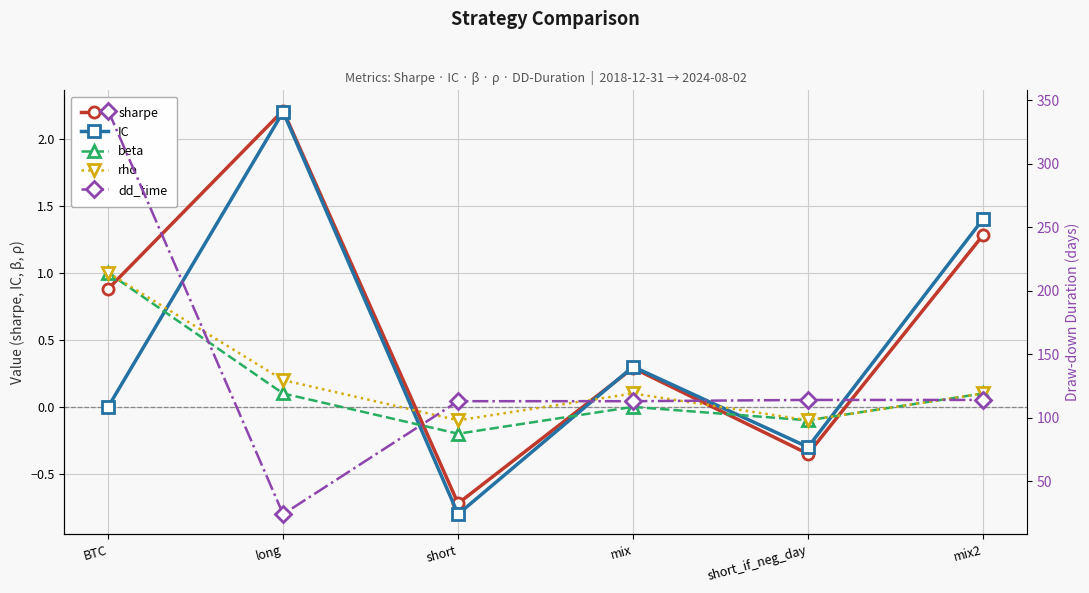

Which label corresponds to the largest value in the chart?

BTC